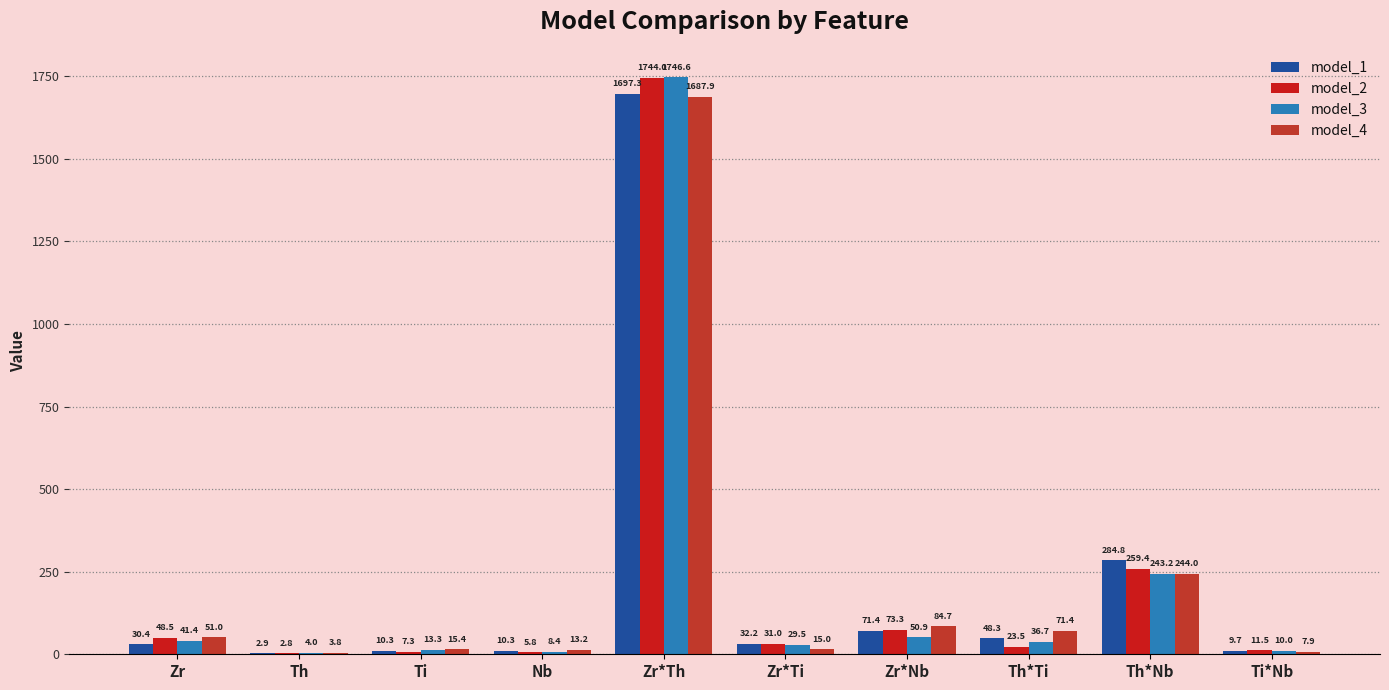

Rank the categories by model_3 value from lowest to highest.

Th, Nb, Ti*Nb, Ti, Zr*Ti, Th*Ti, Zr, Zr*Nb, Th*Nb, Zr*Th